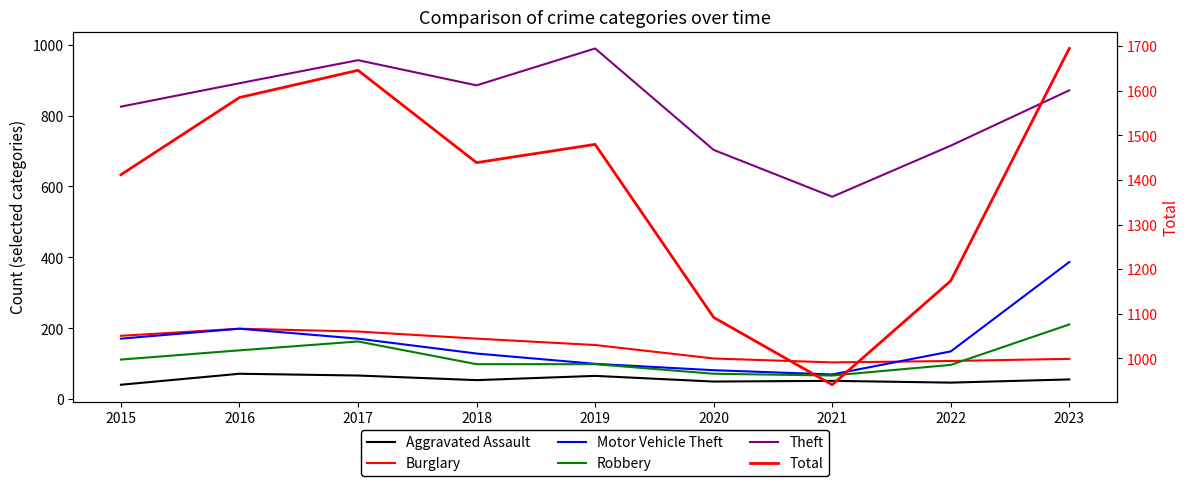

Where is the first local maximum for Total?

2017